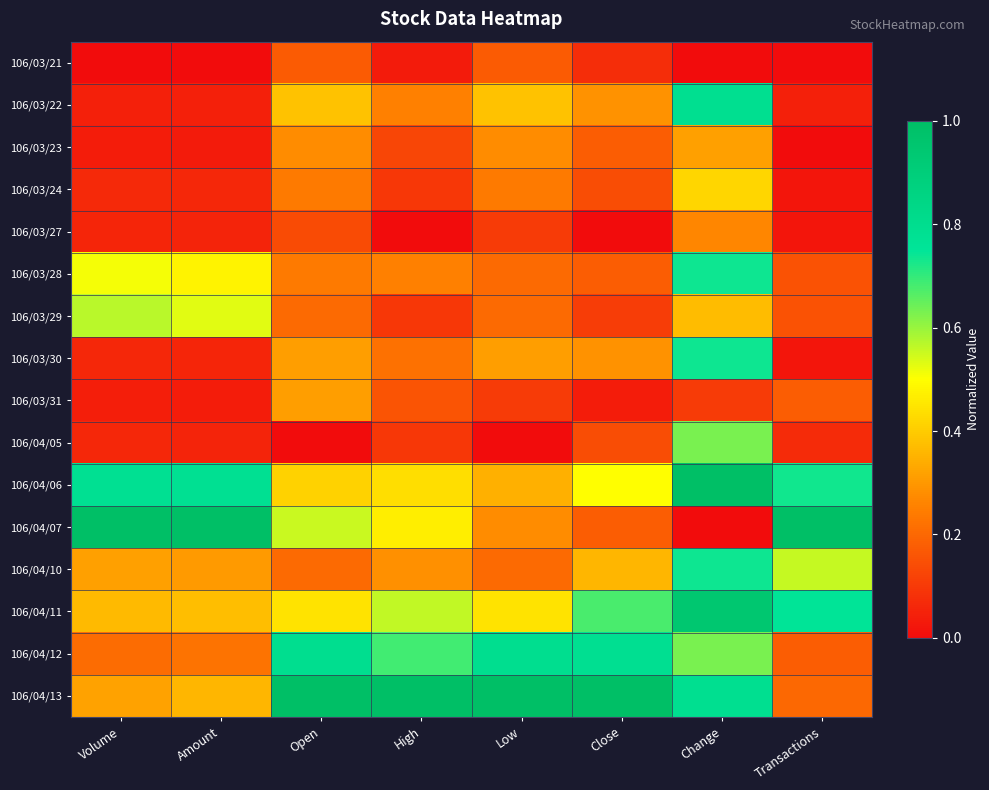

Count the number of categories in the chart.

8